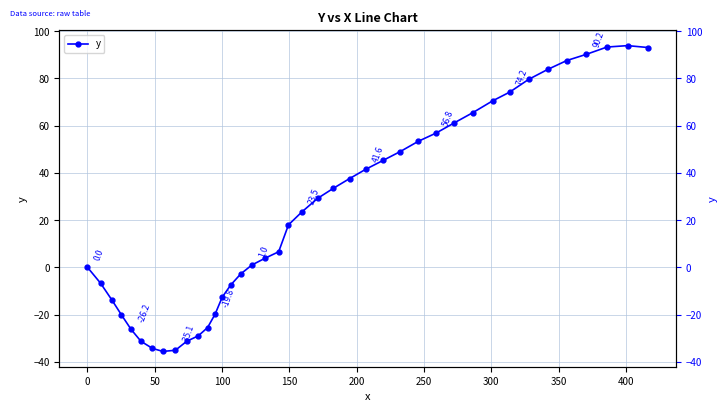

How many values are below zero?

15